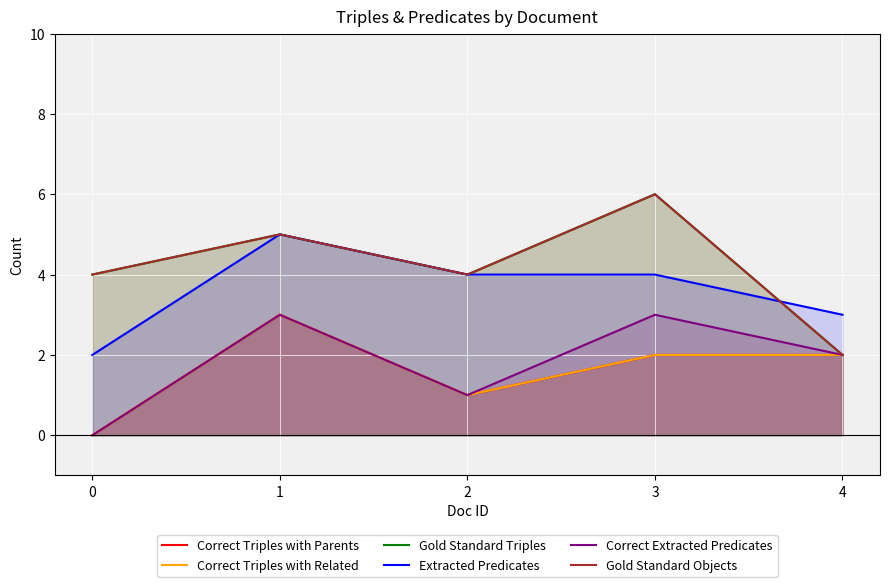

At which label does Correct Triples with Related first exceed 2?

1